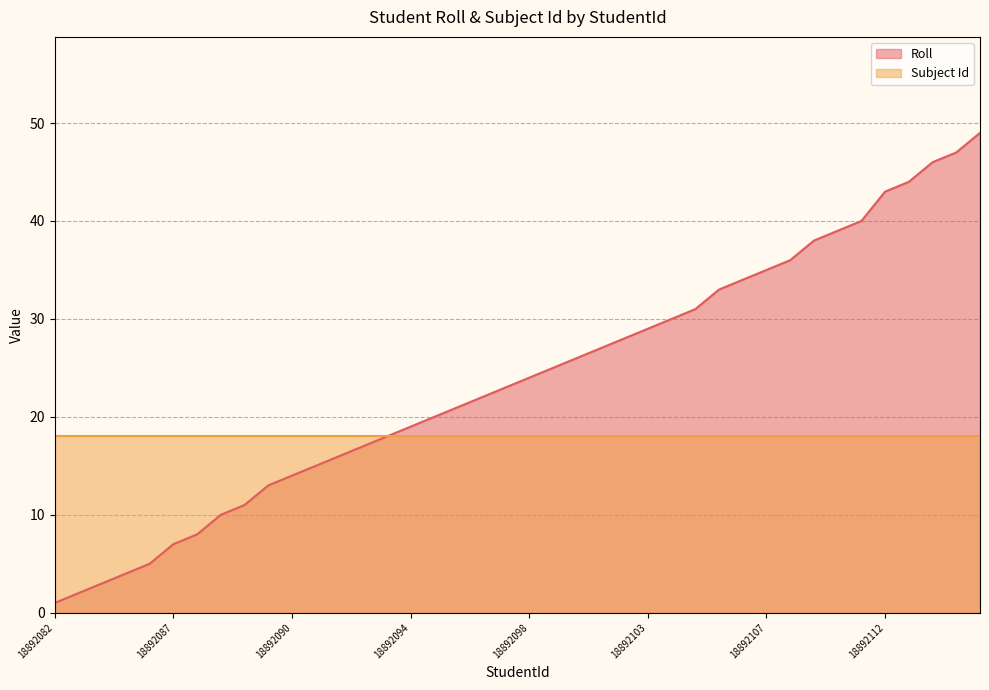

List the labels in order of value, smallest first.

18892082, 18892083, 18892084, 18892085, 18892086, 18892087, 18892088, 18898398, 18892089, 18898399, 18892090, 18898400, 18892091, 18892092, 18892093, 18892094, 18892095, 18892096, 18892097, 18898401, 18892098, 18892099, 18892100, 18892101, 18892102, 18892103, 18892104, 18892105, 18900081, 18892106, 18892107, 18892108, 18892109, 18892110, 18892111, 18892112, 18892113, 18892114, 18892115, 18892116